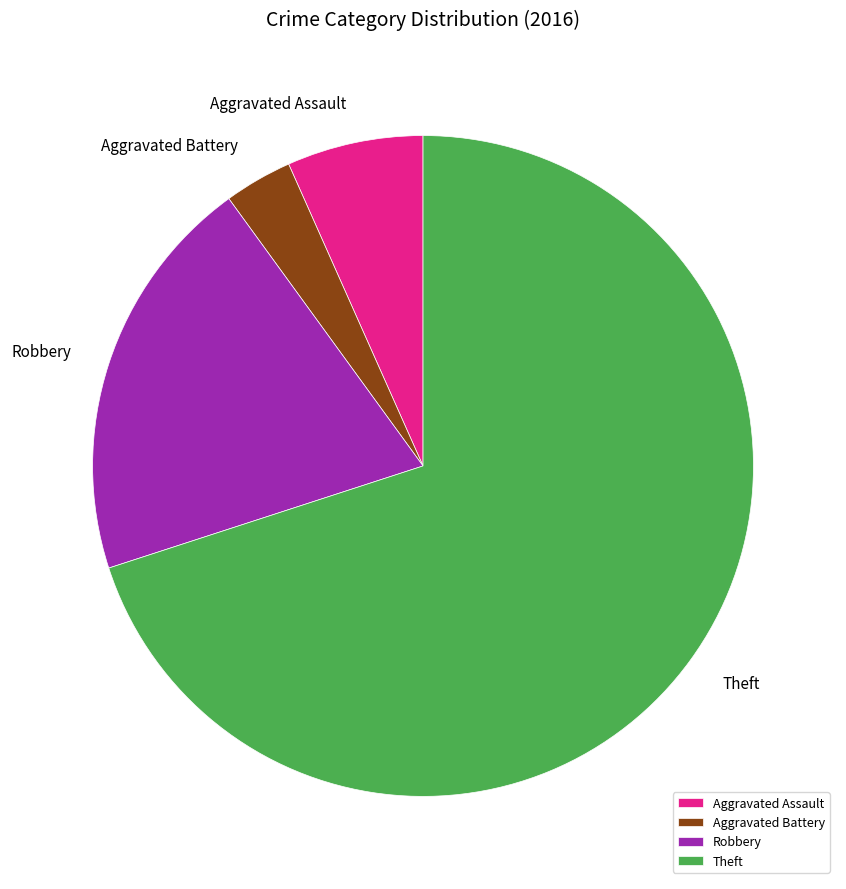

Is the sum of Aggravated Battery and Robbery greater than half?

No